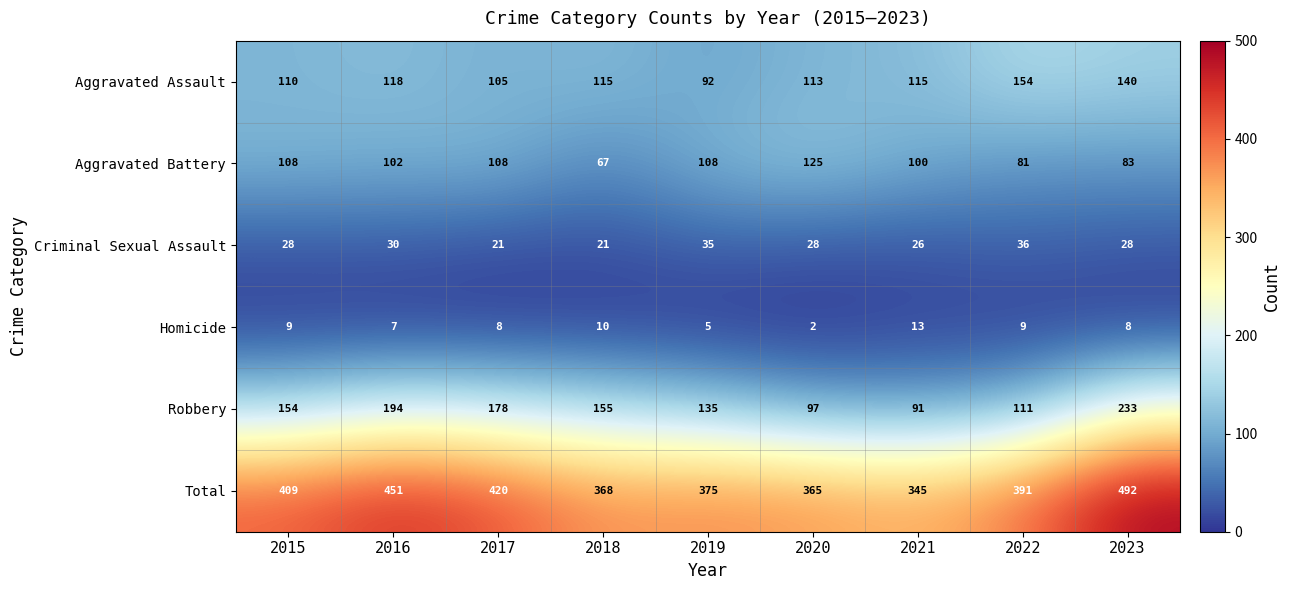

True or false: Aggravated Battery has a value of 164 at 2019.

False